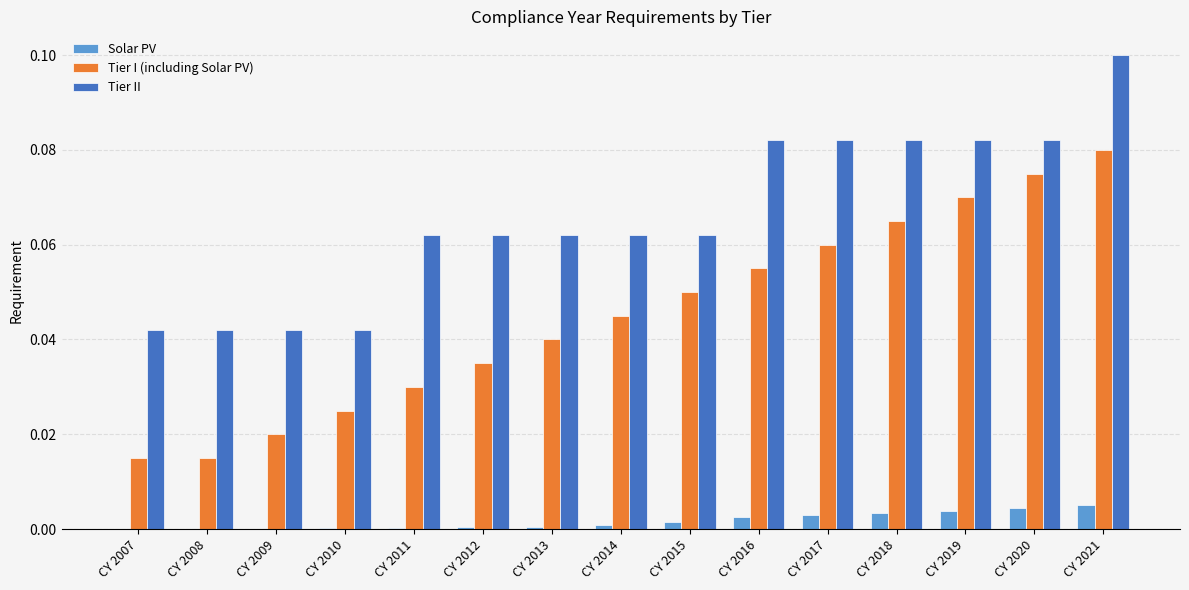

Which series has the largest range (max minus min)?

Tier I (including Solar PV)